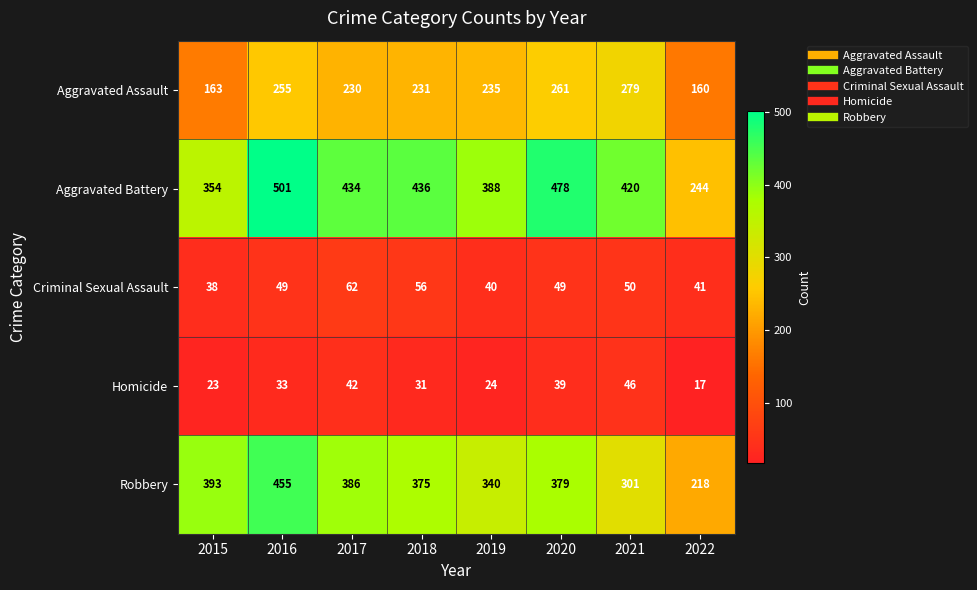

What is the difference between the highest and lowest values at 2018?

405